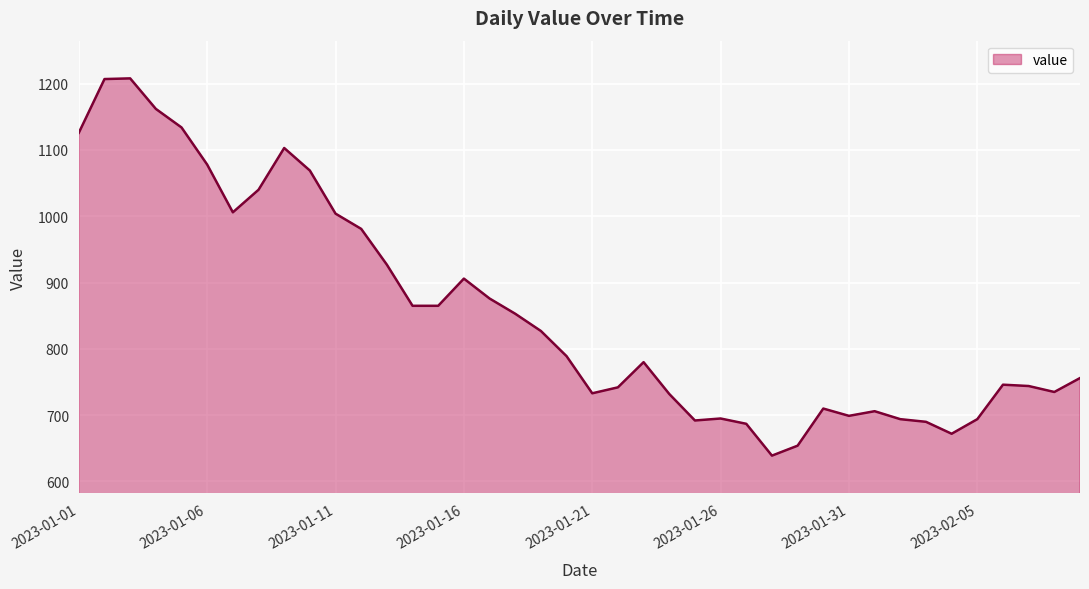

The value at 2023-01-31 is 420. True or false?

False